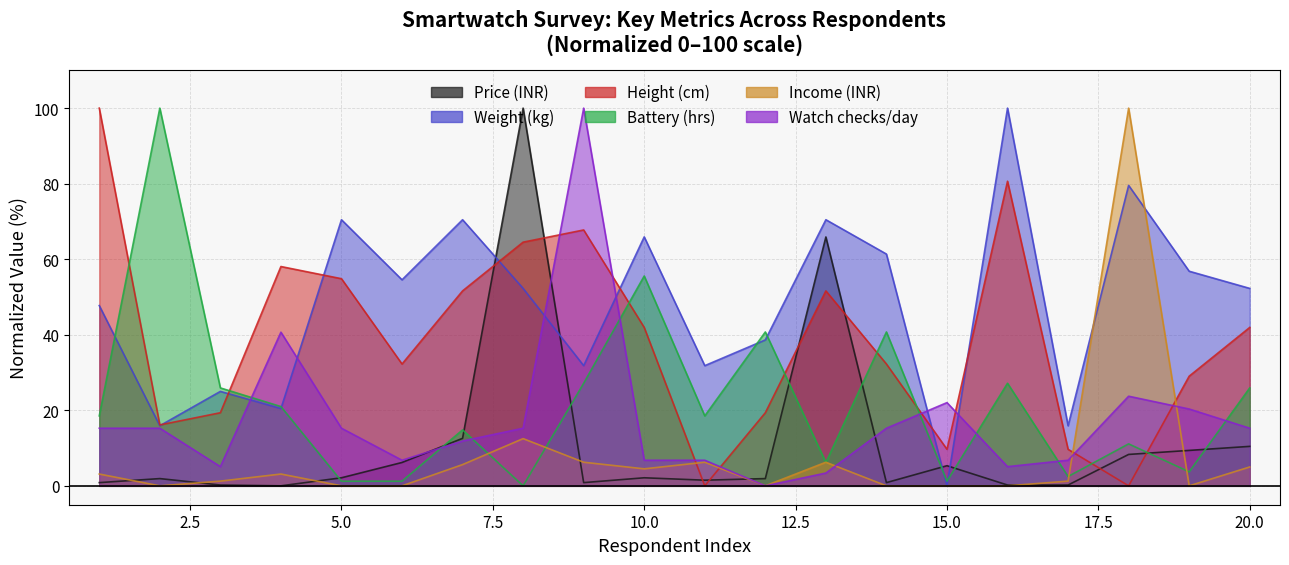

How many lines are shown in the chart?

6